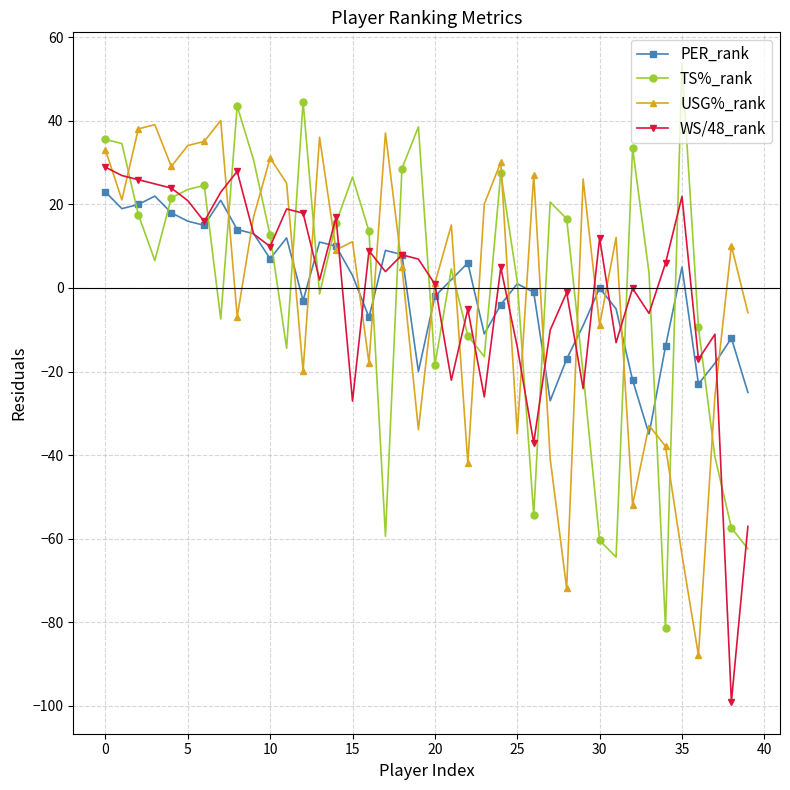

What is the minimum value for TS%_rank?

-81.4